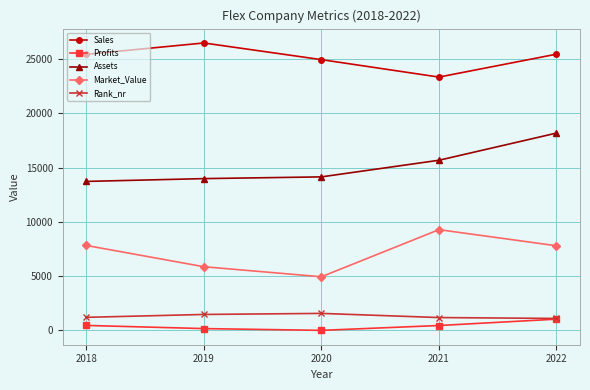

Count the number of categories in the chart.

5